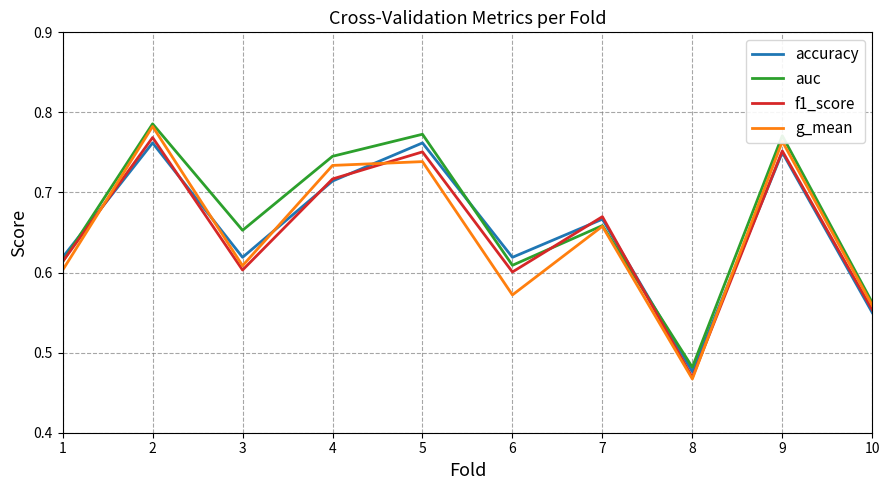

Which category has the highest value in the f1_score series?

2